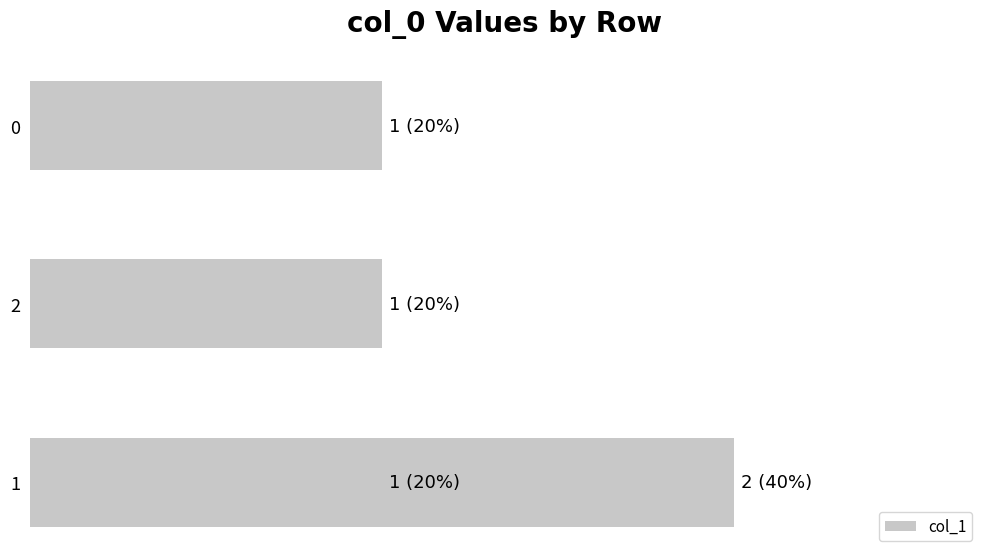

What is the label of the 3rd bar from the left?

1.0